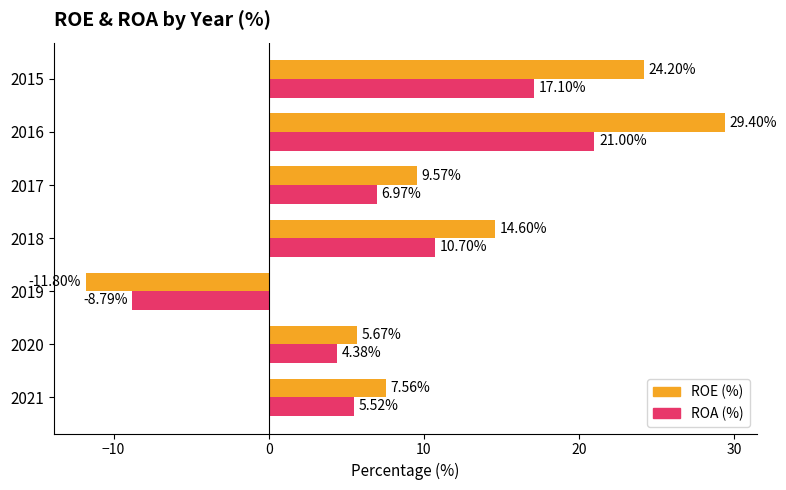

Which category has the highest value across all series?

2016